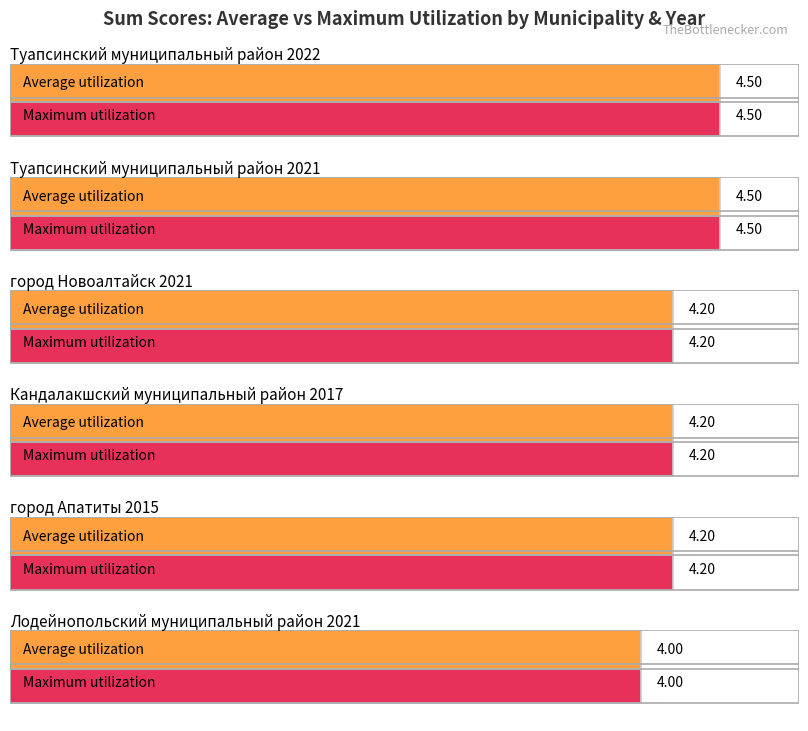

Is the value of Average utilization at Туапсинский муниципальный район 2022 greater than the value of Maximum utilization at Лодейнопольский муниципальный район 2021?

Yes